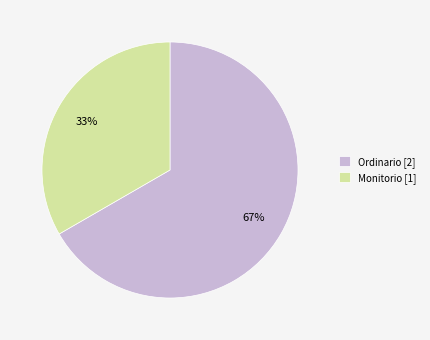

What is the majority slice?

Ordinario